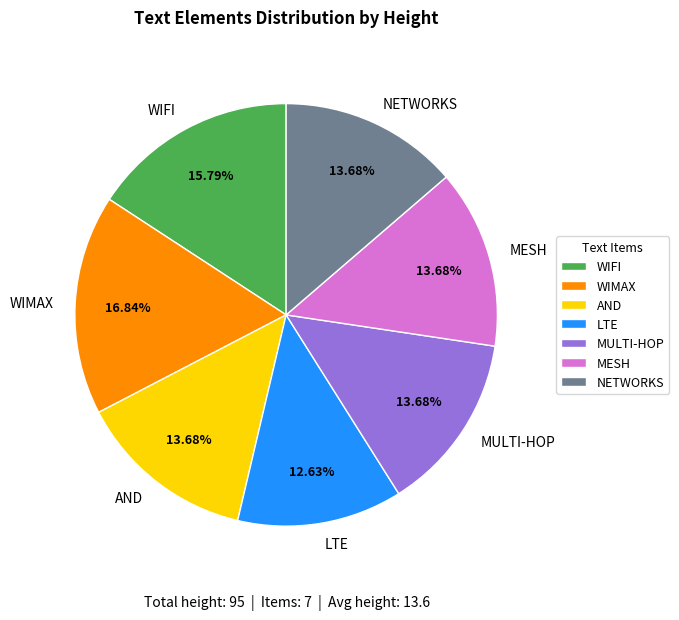

What percentage is the MESH slice, to the nearest percent?

14%